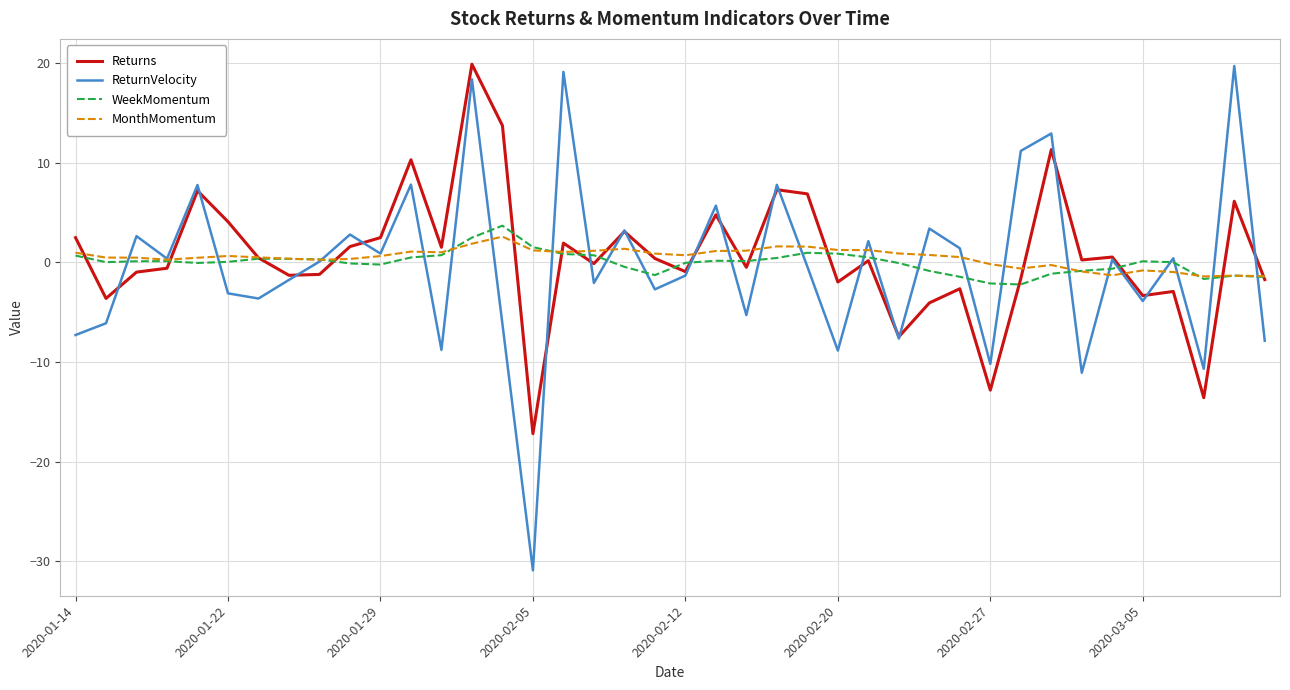

Which series has the widest spread of values?

ReturnVelocity